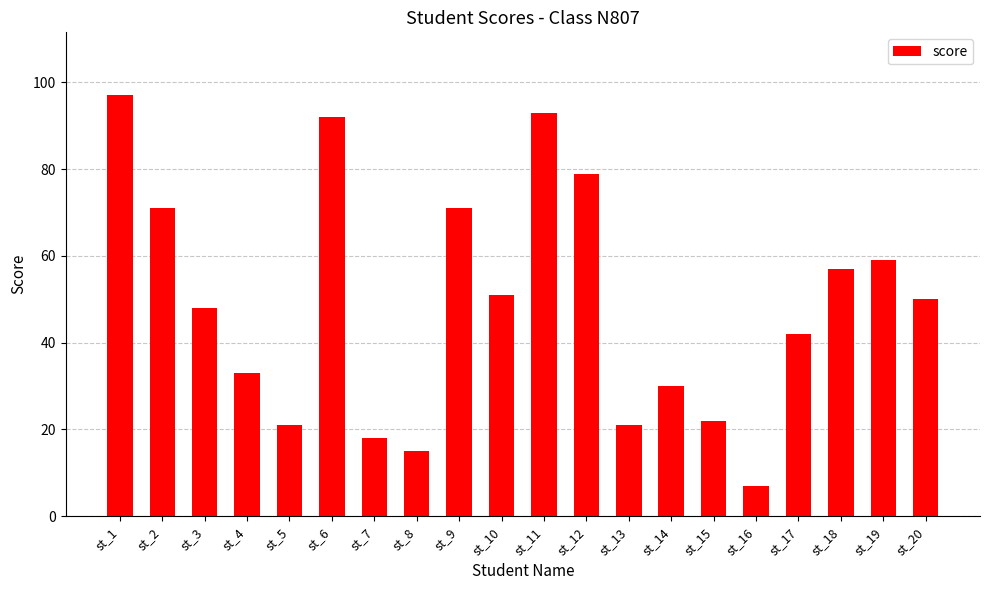

Reading right to left, extract all data points from this chart.

st_20=50	st_19=59	st_18=57	st_17=42	st_16=7	st_15=22	st_14=30	st_13=21	st_12=79	st_11=93	st_10=51	st_9=71	st_8=15	st_7=18	st_6=92	st_5=21	st_4=33	st_3=48	st_2=71	st_1=97